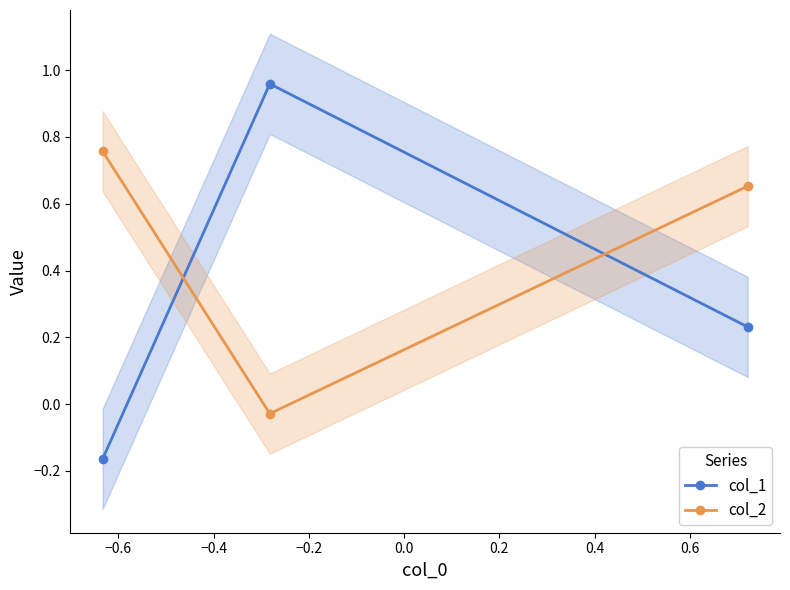

How many categories are shown in the chart?

3